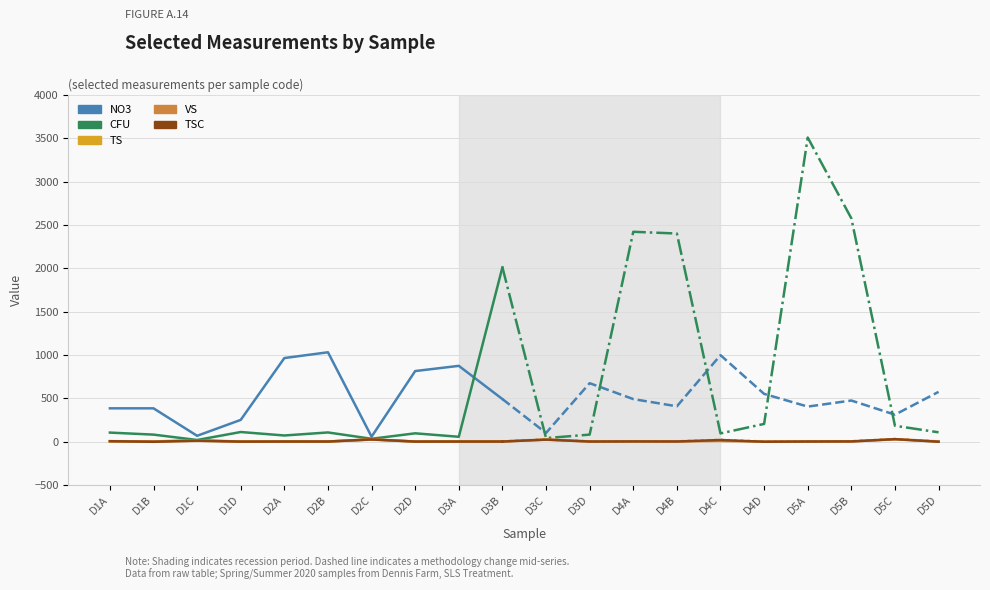

What is the difference between the highest and lowest values at D1A?

380.2